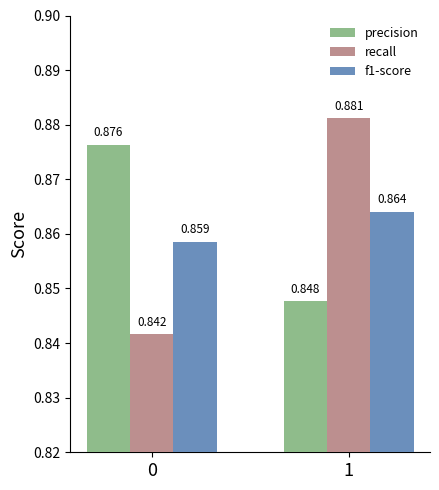

Between 0 and 1, which series saw the biggest shift?

recall